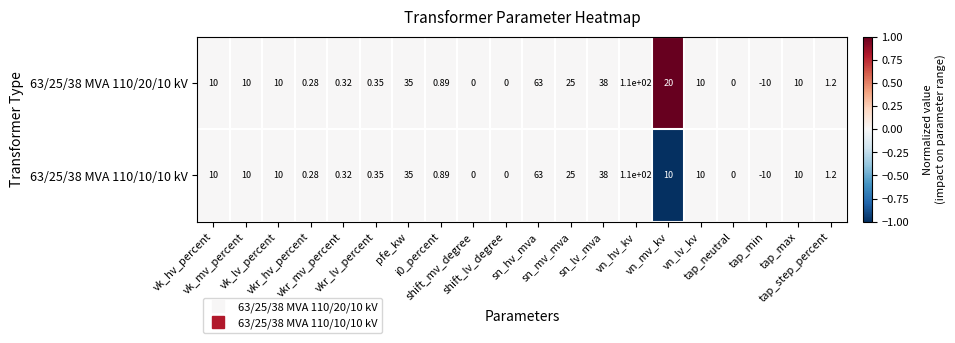

How many categories are shown in the chart?

20